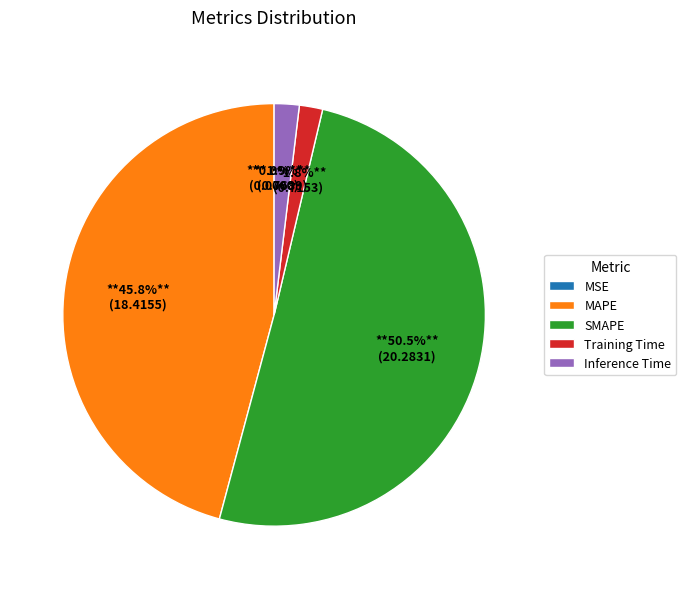

What portion of the pie excludes Training Time?

98.2%